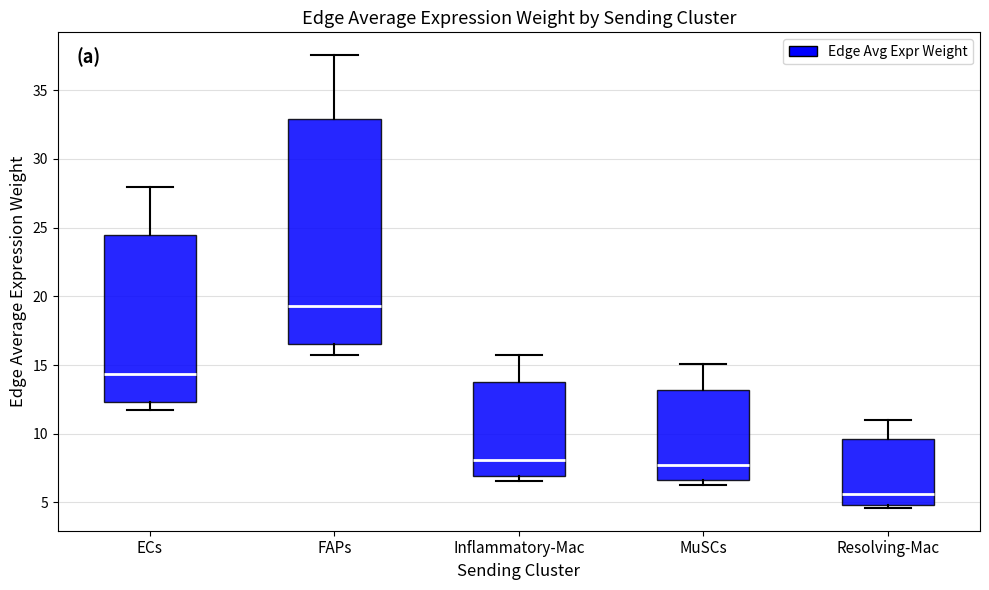

Comparing the boxes themselves (not the whiskers), which one is the tallest?

FAPs